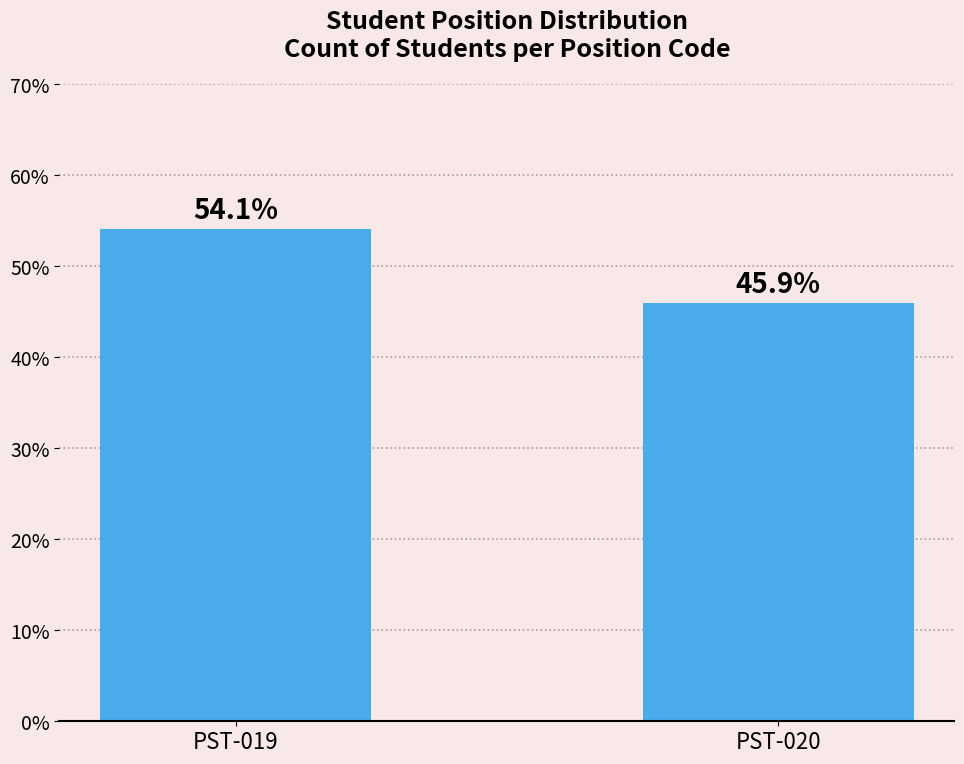

Reading right to left, what are all the values shown in this chart?

45.9	54.1